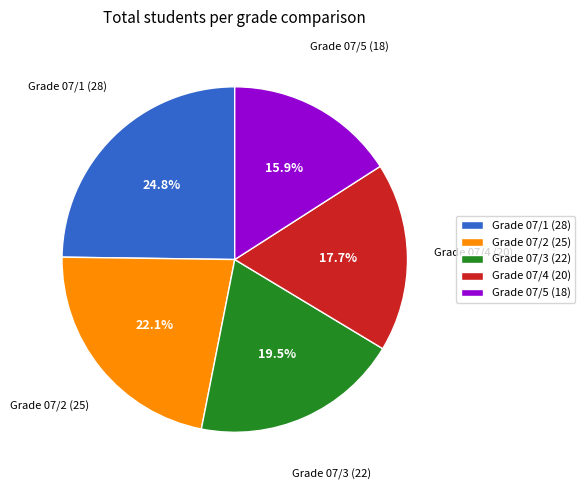

Between Grade 07/5 (18) and Grade 07/1 (28), which is larger?

Grade 07/1 (28)